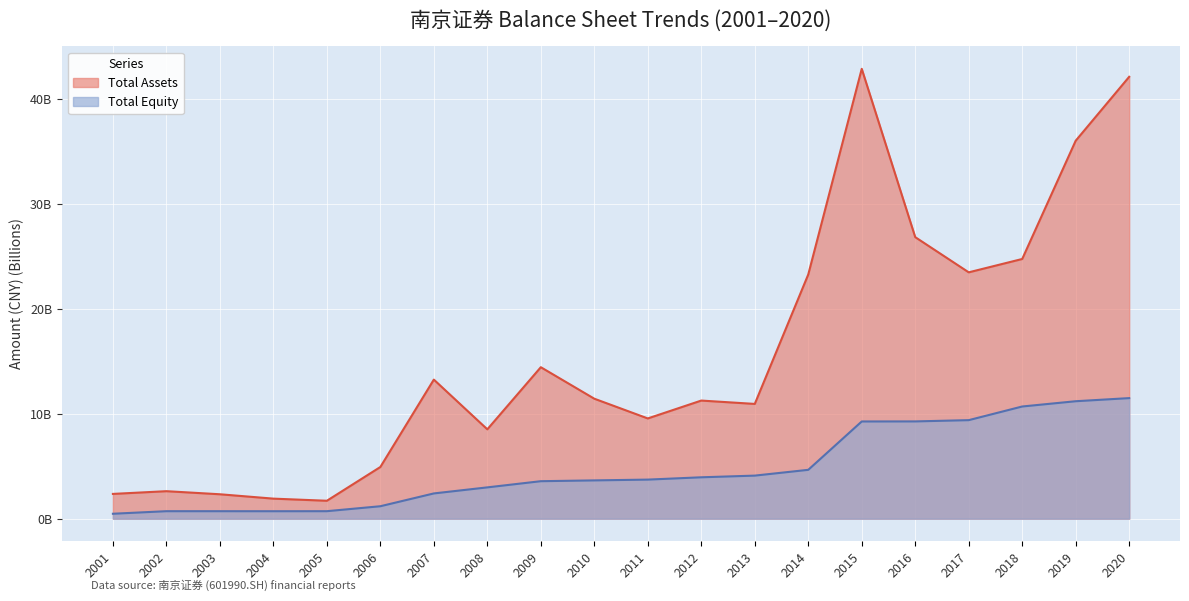

What is the sum of all Total Assets values?

314.9